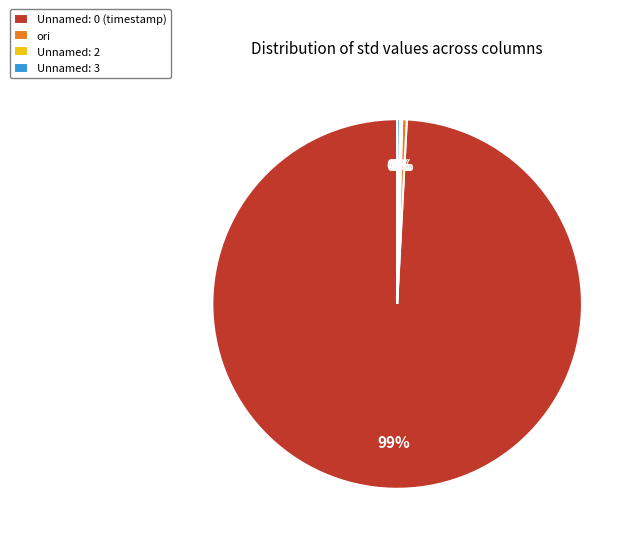

Between ori and Unnamed: 0 (timestamp), which is larger?

Unnamed: 0 (timestamp)